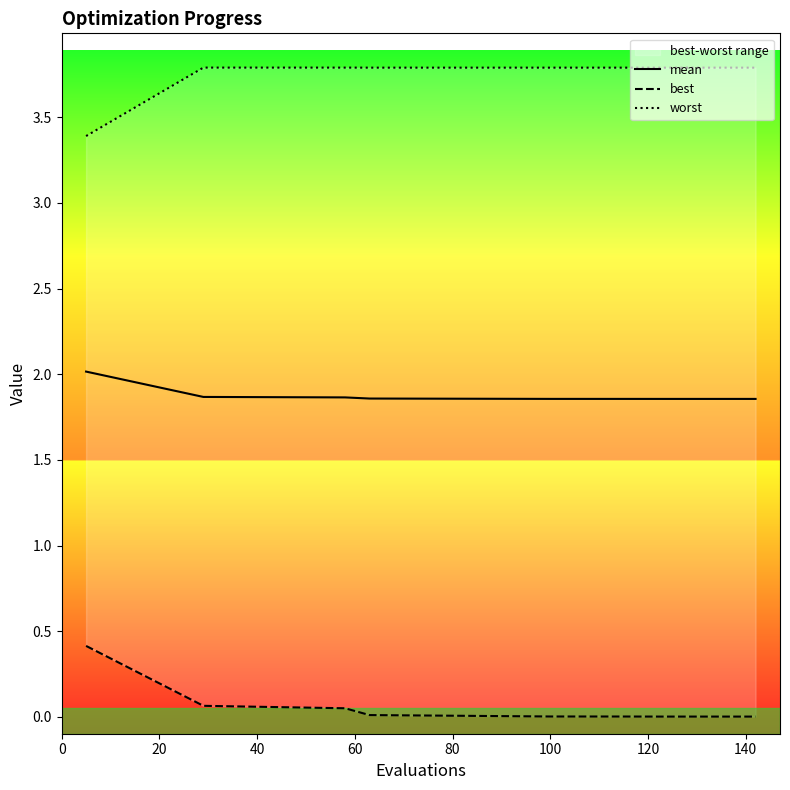

Is it true that worst equals 0.8 at 40?

False